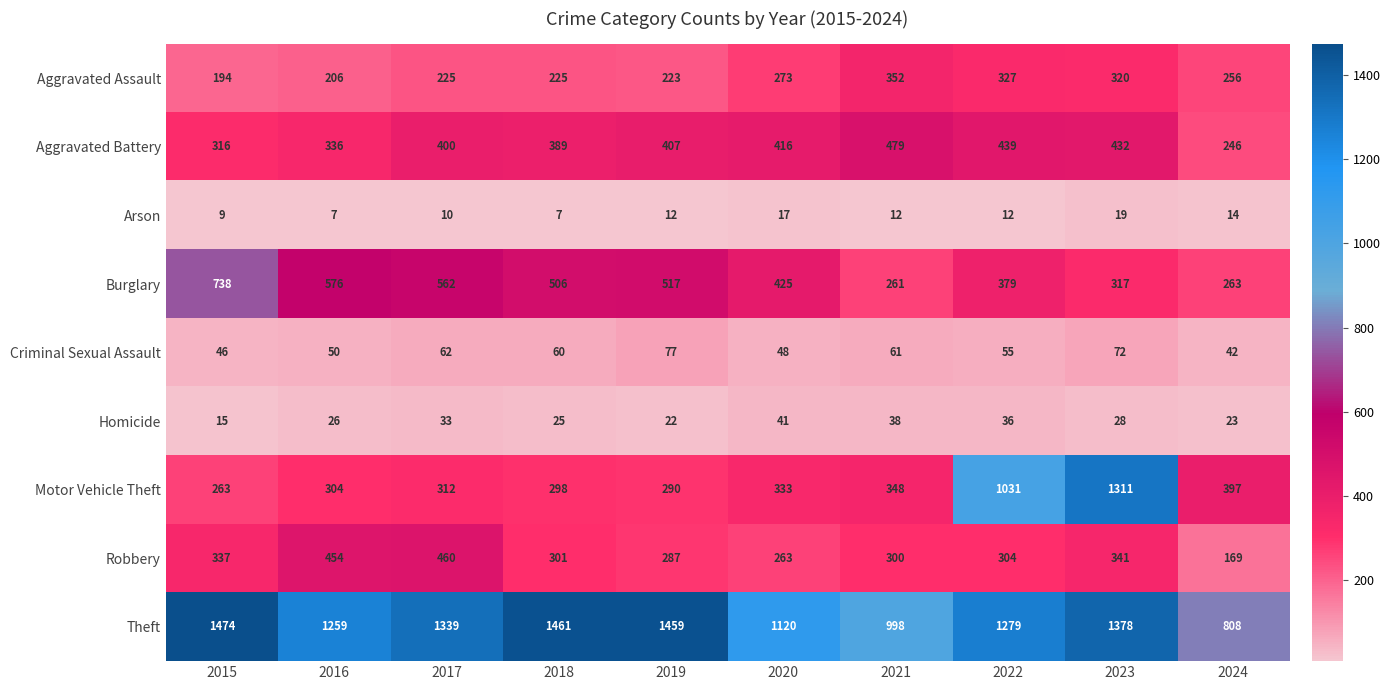

At which label does Theft reach its peak?

2015